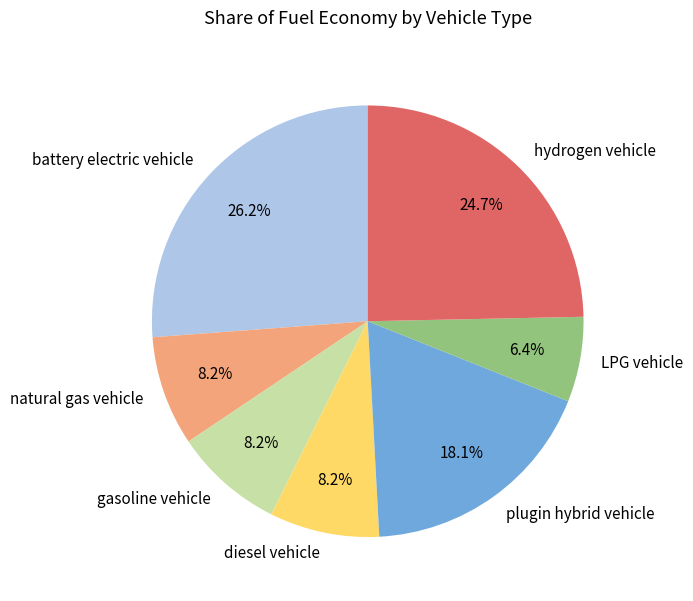

True or false: natural gas vehicle accounts for 1% of the total.

False